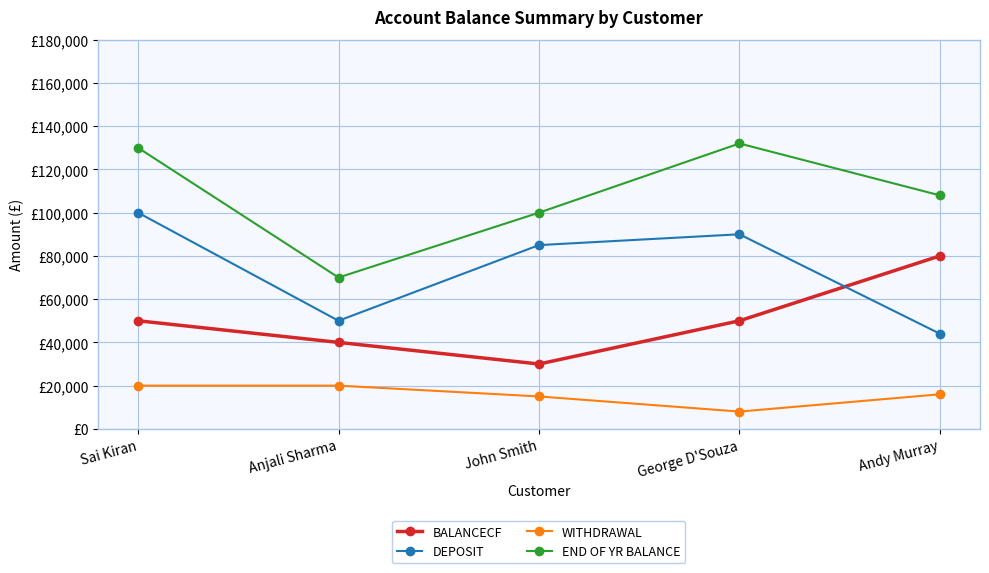

Reading right to left, what are all the values shown in this chart?

BALANCECF: 80000	50000	30000	40000	50000
DEPOSIT: 44000	90000	85000	50000	100000
WITHDRAWAL: 16000	8000	15000	20000	20000
END OF YR BALANCE: 108000	132000	100000	70000	130000